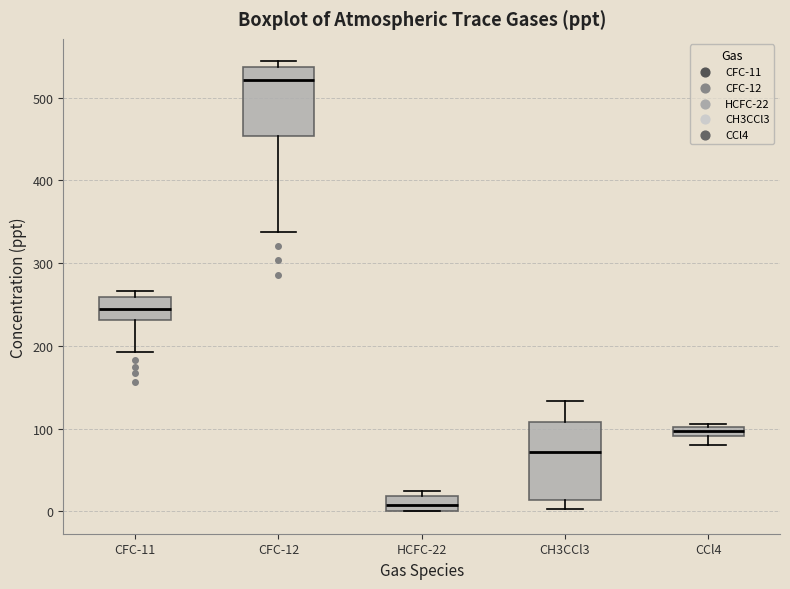

Which box has the highest median line?

CFC-12